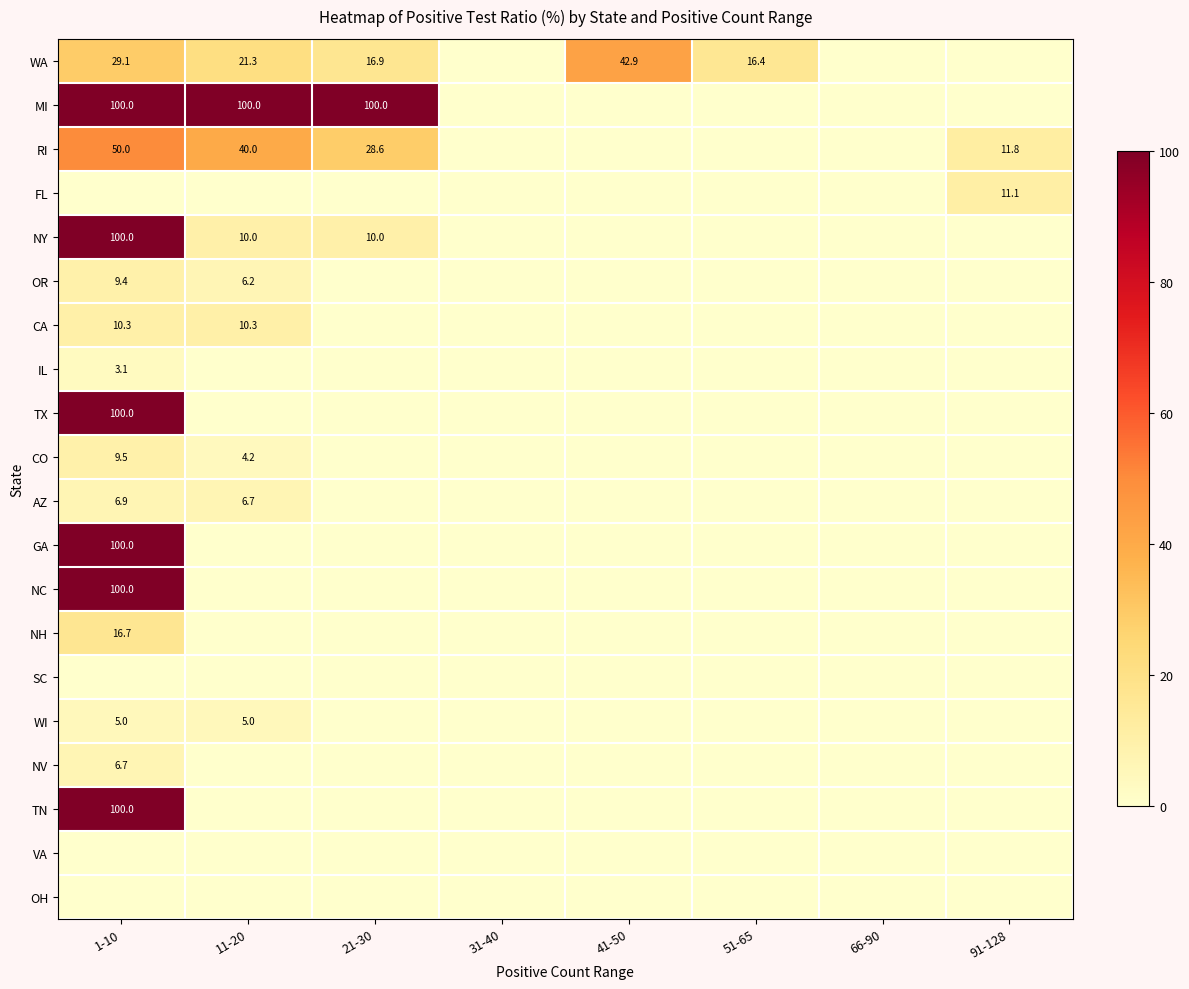

What is the spread (max minus min) of values at 91-128?

11.8